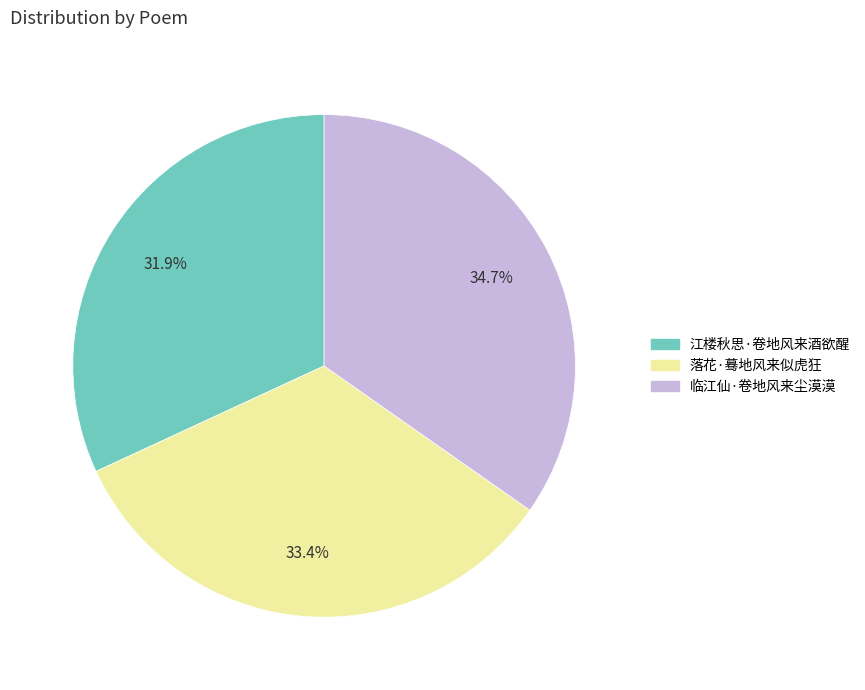

Count the number of slices in the pie.

3